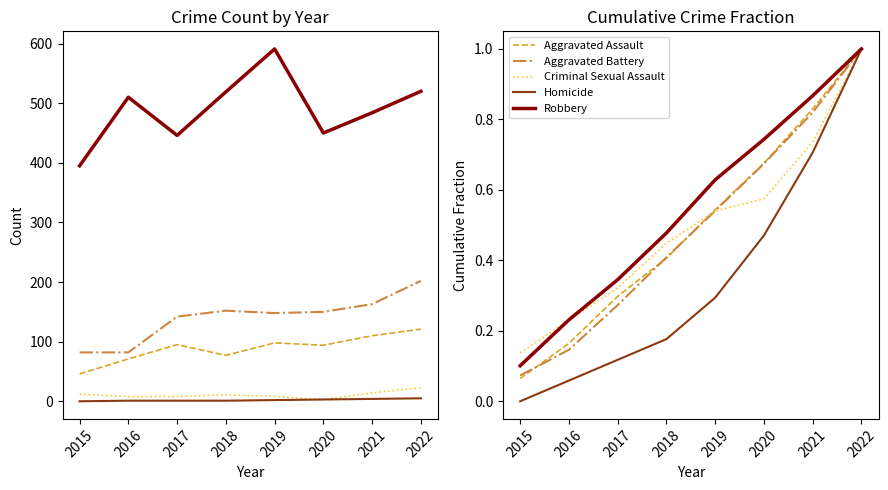

What is the value of the Aggravated Battery point at the 6th from the left?

0.7